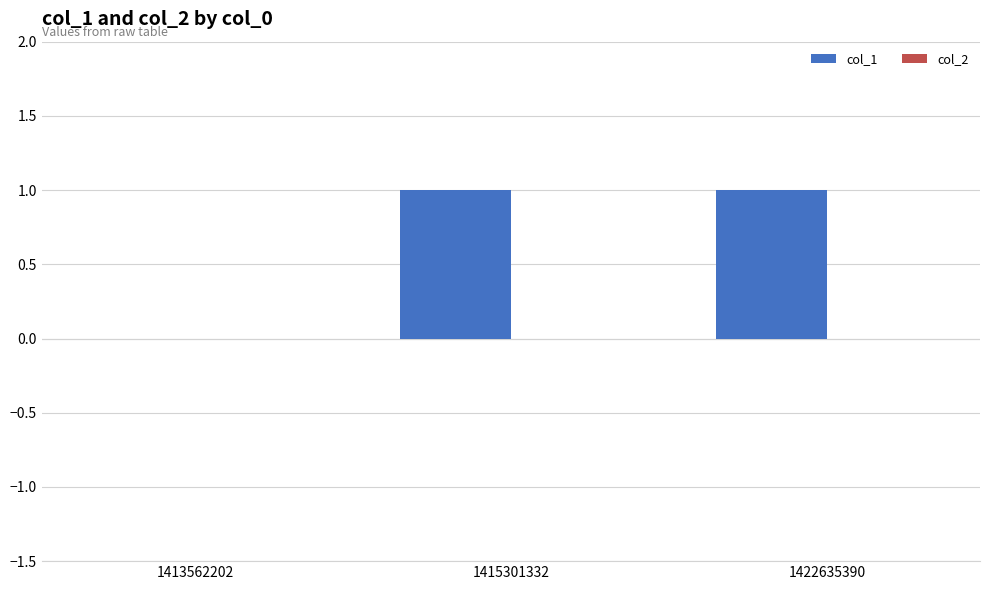

Approximately how many times larger is the value at 1422635390 compared to 1415301332?

1.0